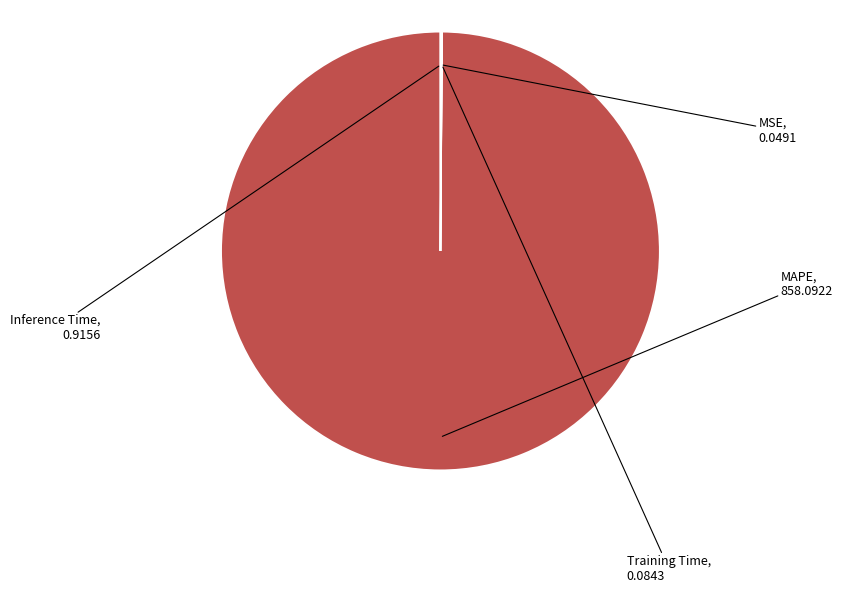

Does MAPE represent more than half of the total?

Yes